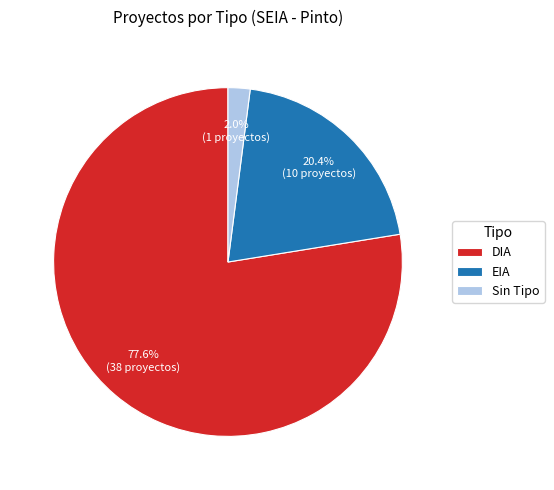

Between DIA and Sin Tipo, which is larger?

DIA